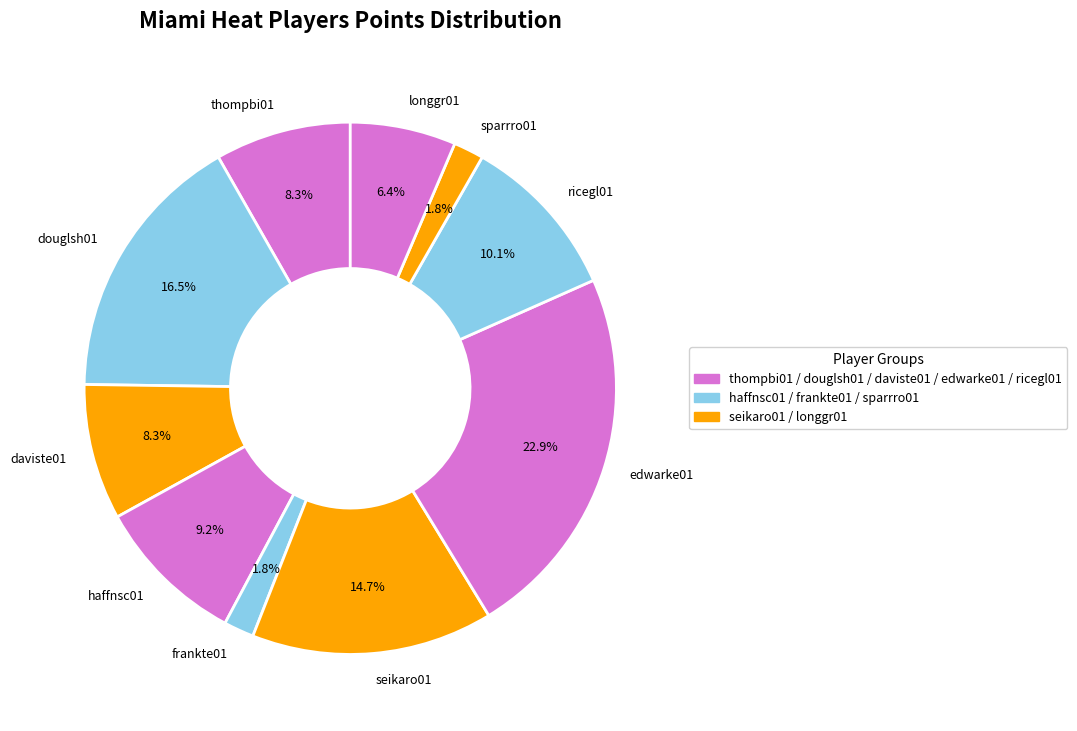

To the nearest percent, what is the difference between the largest and smallest slice percentages?

21%